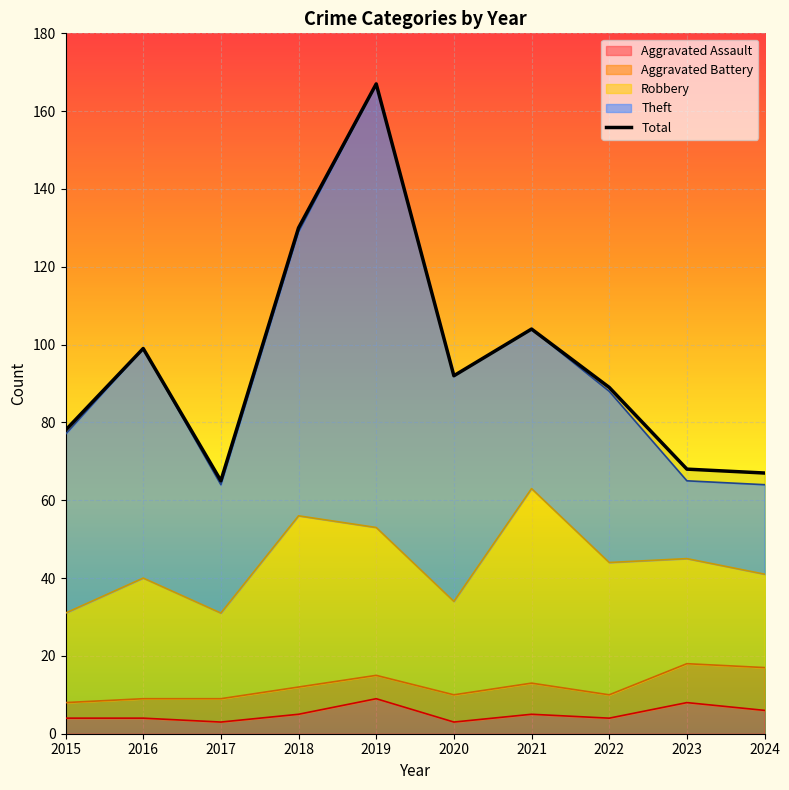

Which label corresponds to the smallest value in the chart?

2017